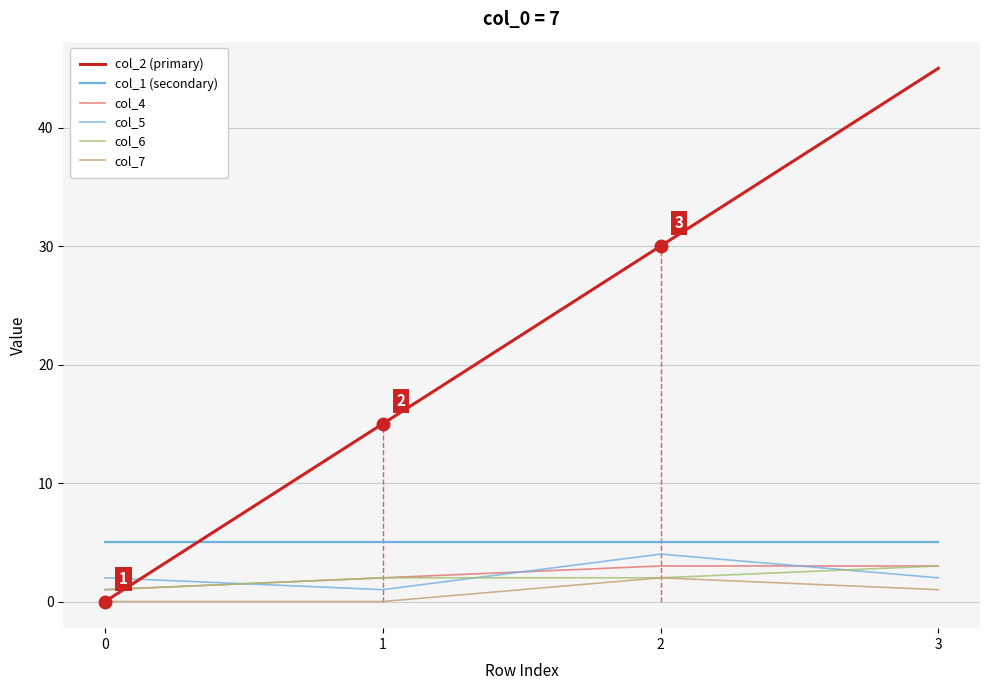

Which has a higher value, 3 or 2?

3